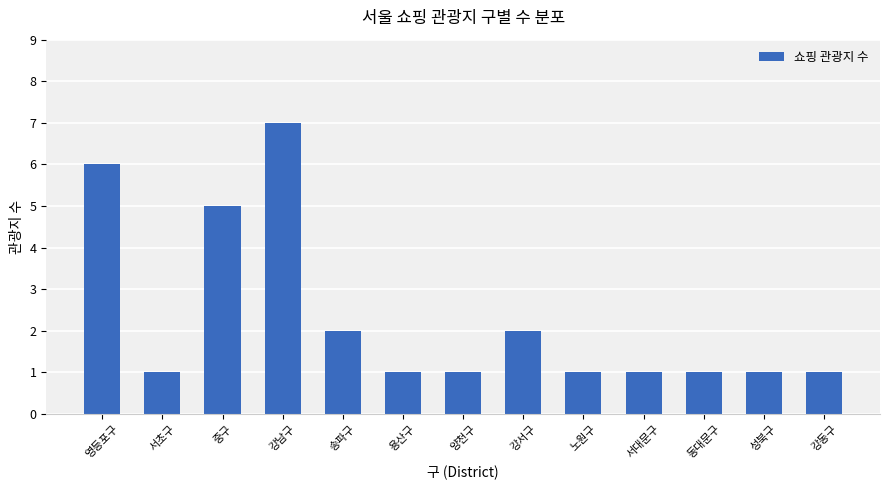

The chart shows a value of 1 at 서대문구. True or false?

True